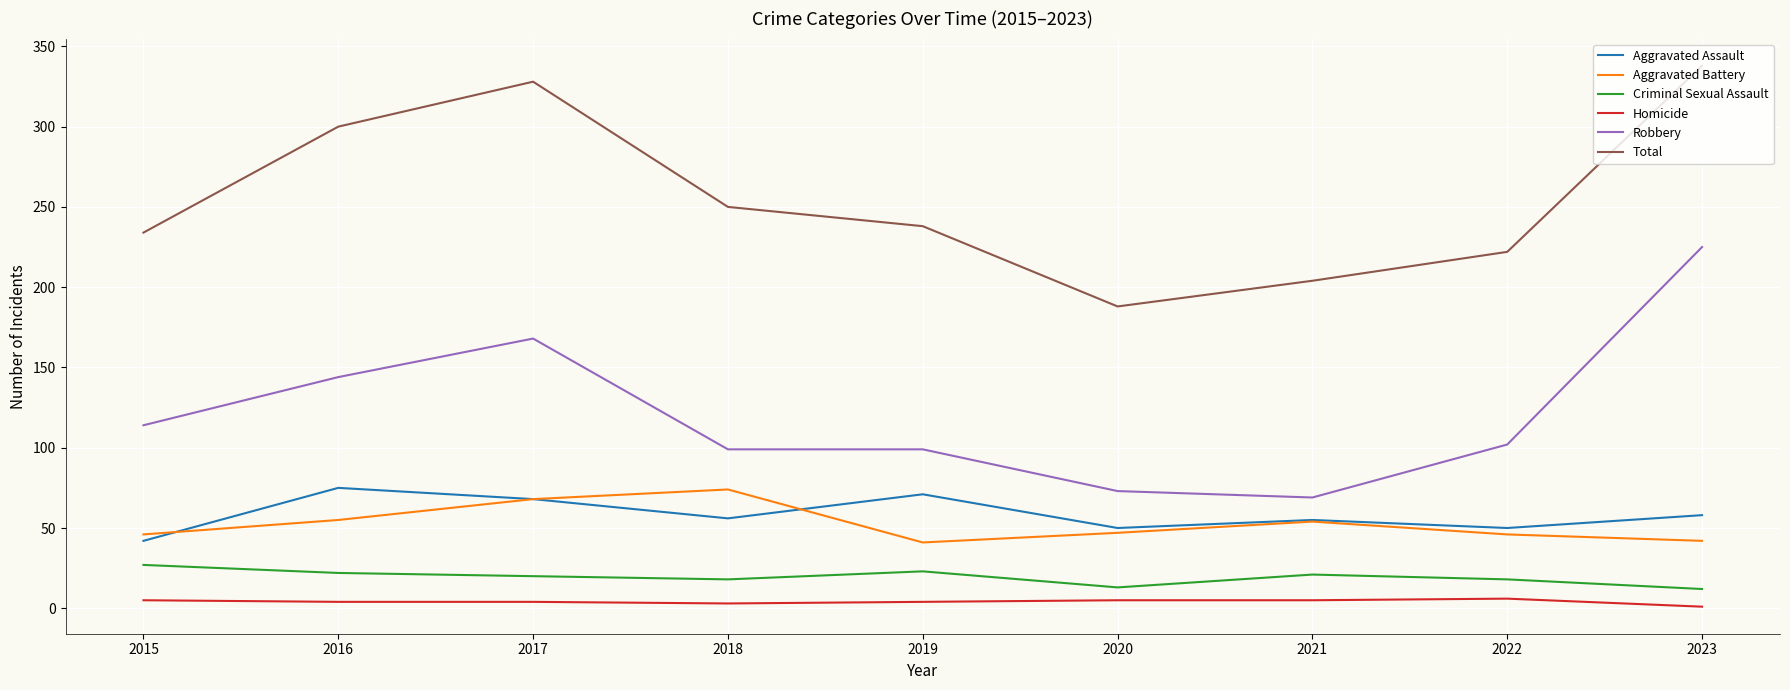

What is the sum of the Aggravated Battery values at 2021 and 2023?

96